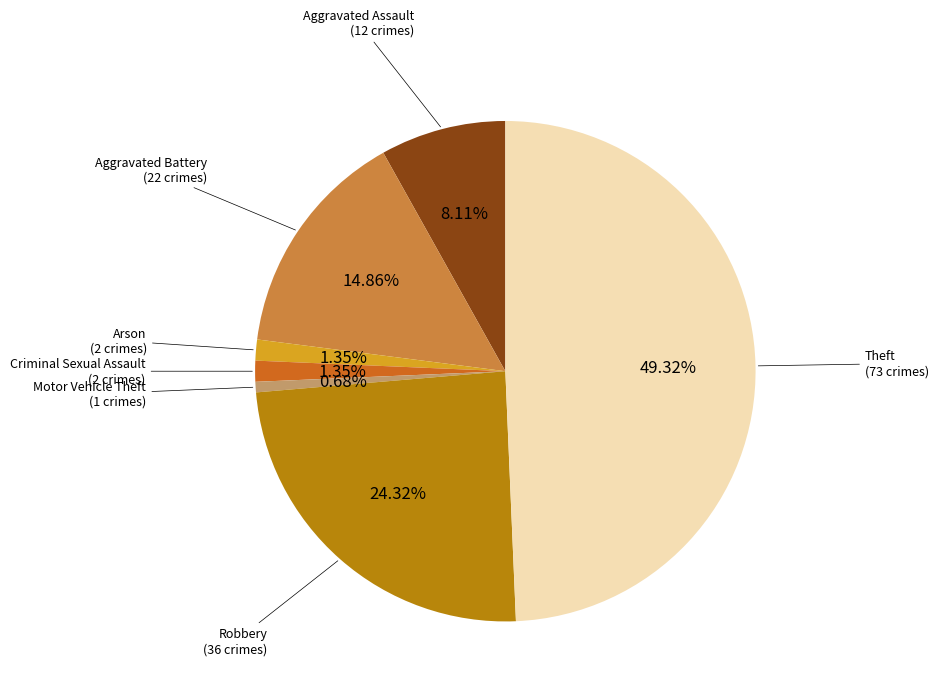

Is there a majority slice in this chart?

No